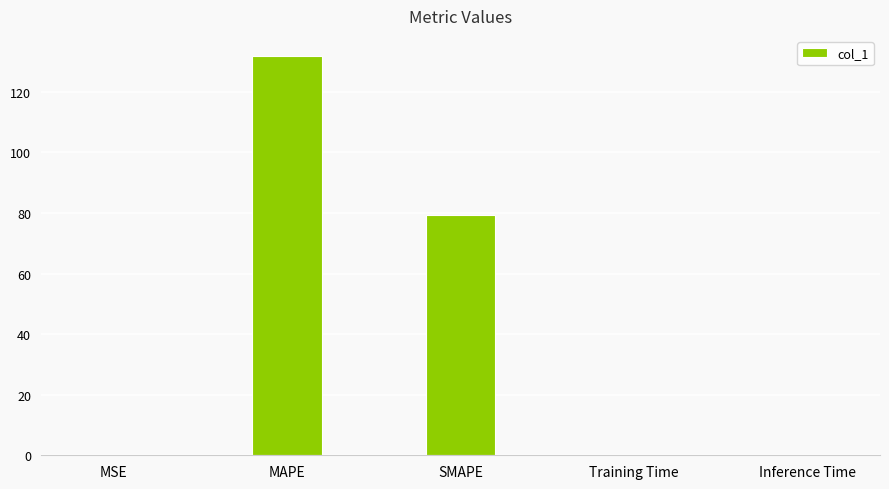

Is it true that the value at SMAPE is 79.5?

True